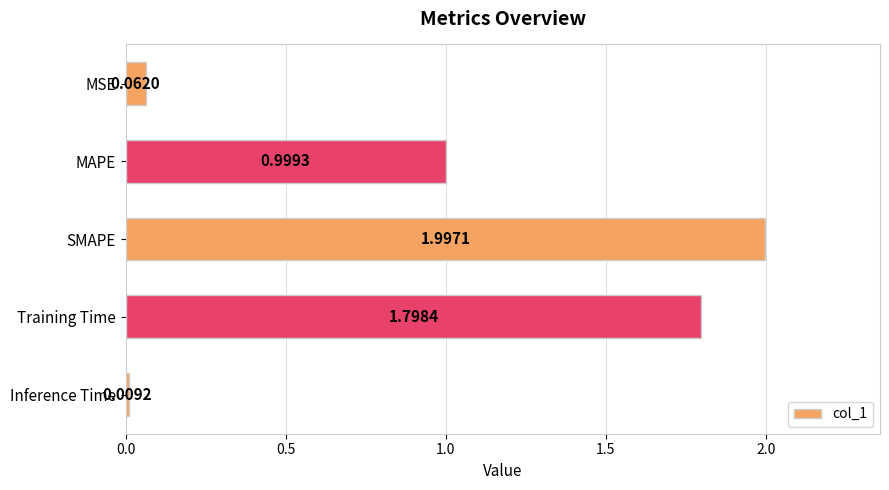

What is the label of the 3rd bar from the bottom?

SMAPE